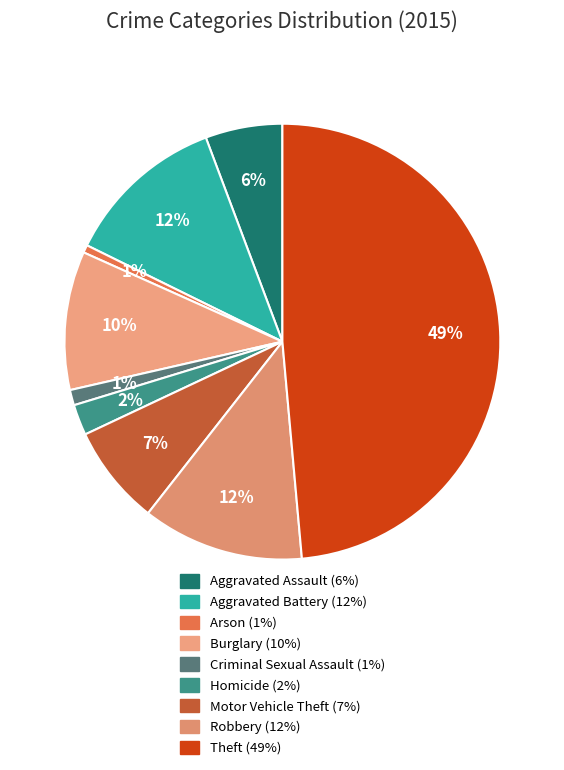

To the nearest percent, what is the difference between the largest and smallest slice percentages?

48%